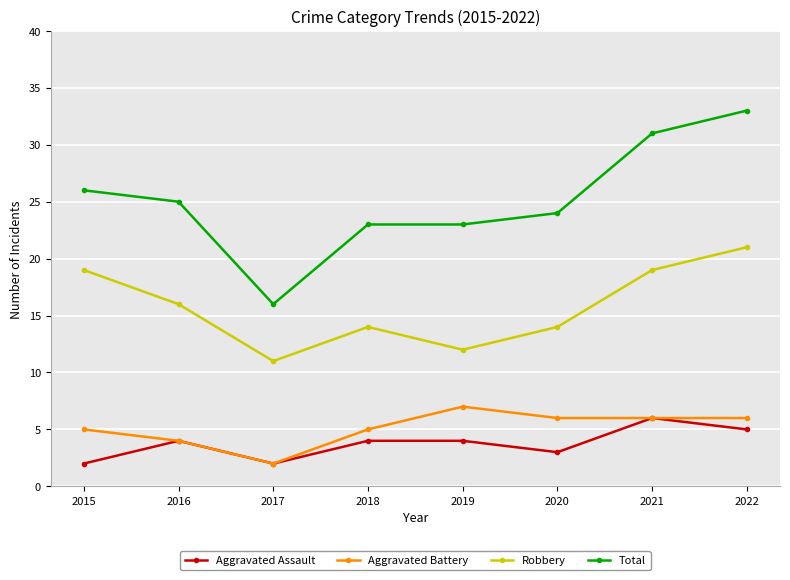

What value does the Total series have at 2015, to the nearest 10?

30